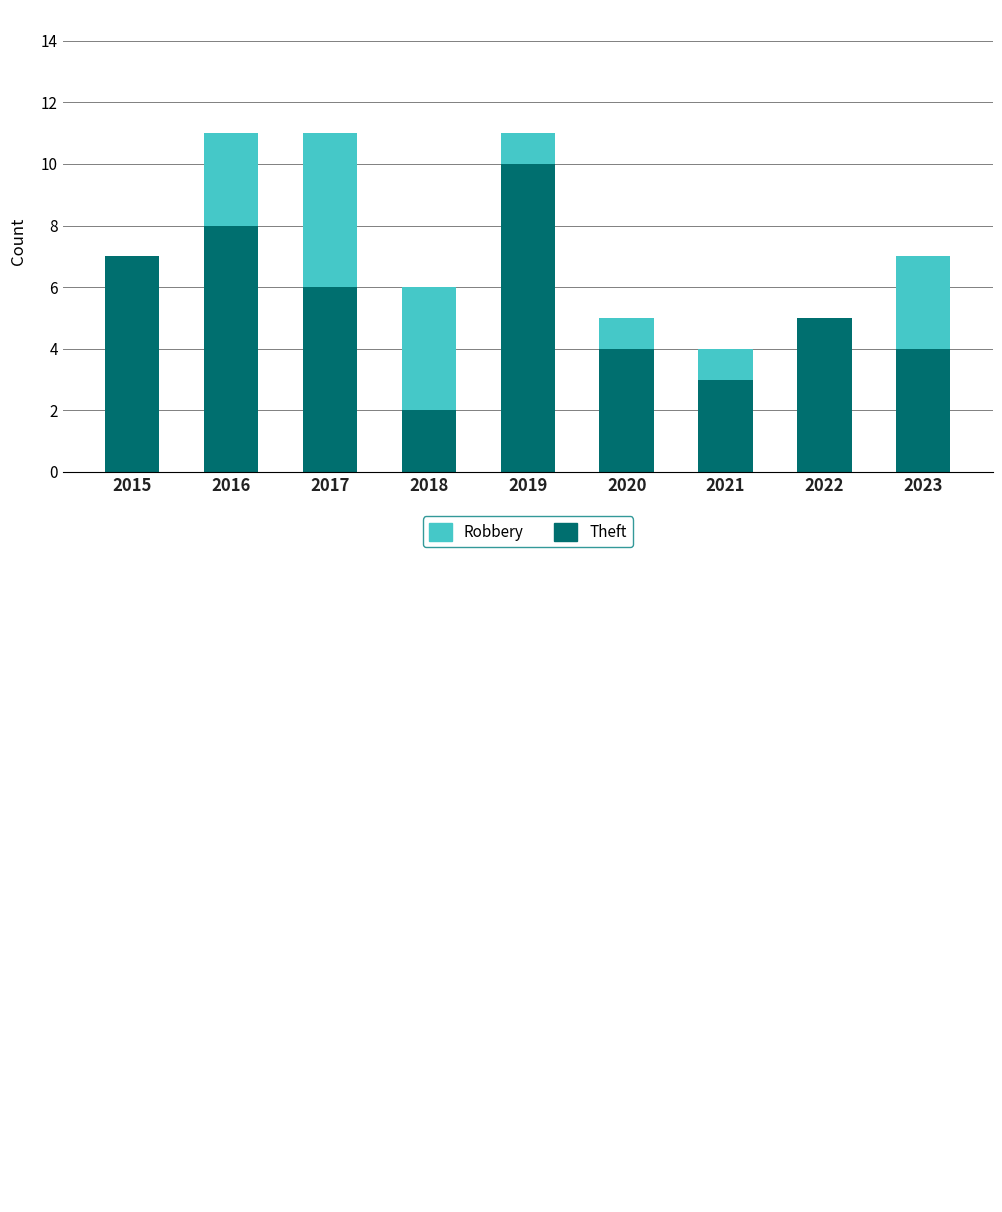

What are all the series names shown in the legend?

Robbery, Theft